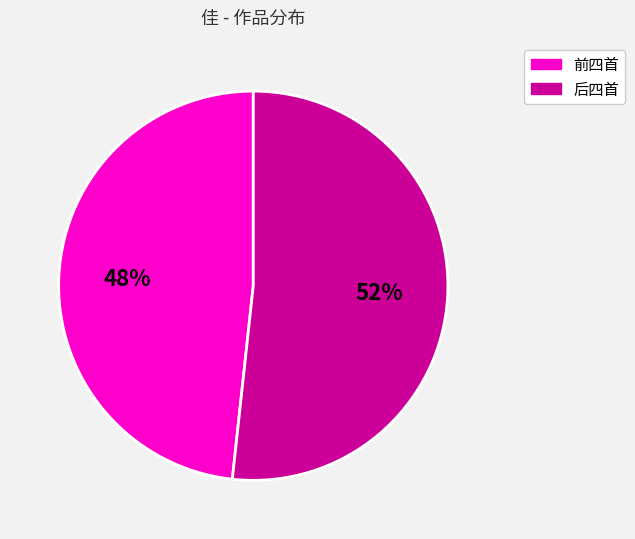

To the nearest percent, what is the average slice percentage?

50%